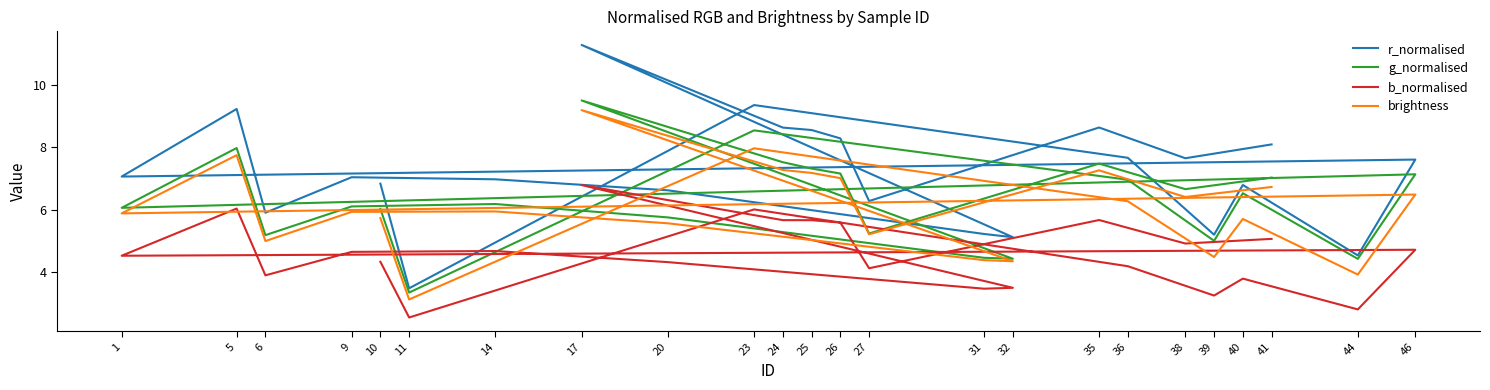

What is the minimum value shown in the chart?

2.5